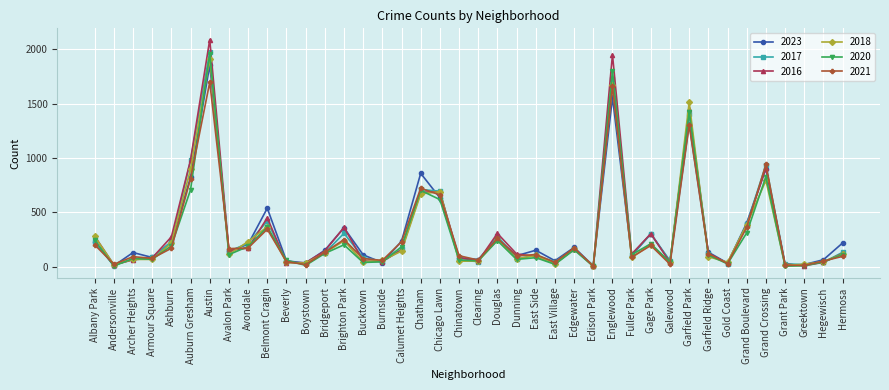

What is the greatest value displayed?

2086